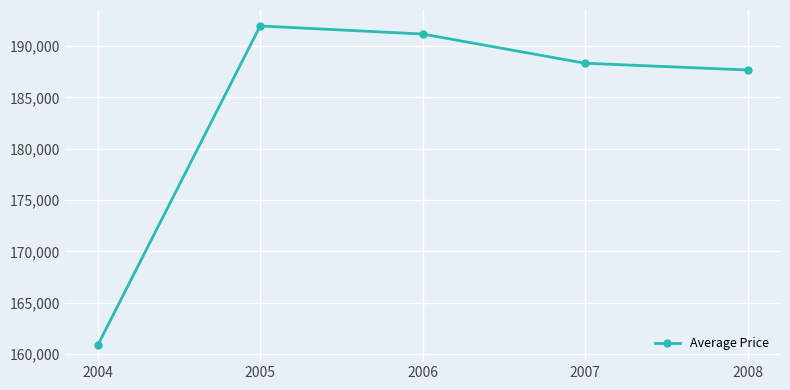

List the labels in order of value, smallest first.

2004, 2008, 2007, 2006, 2005